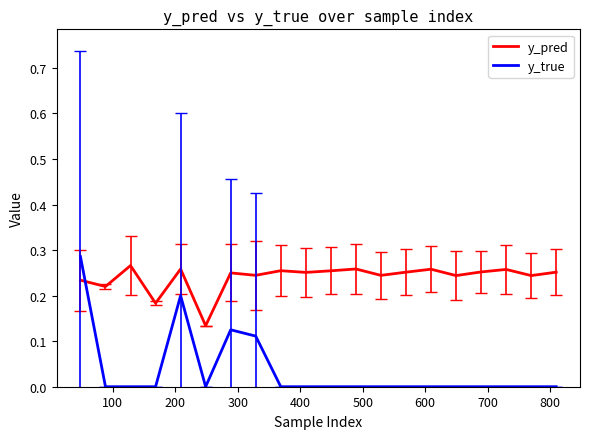

What are all the series names shown in the legend?

y_pred, y_true